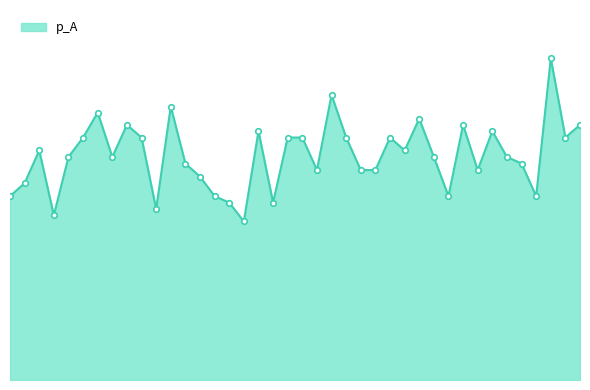

Is this an area chart (filled region under the line)?

Yes